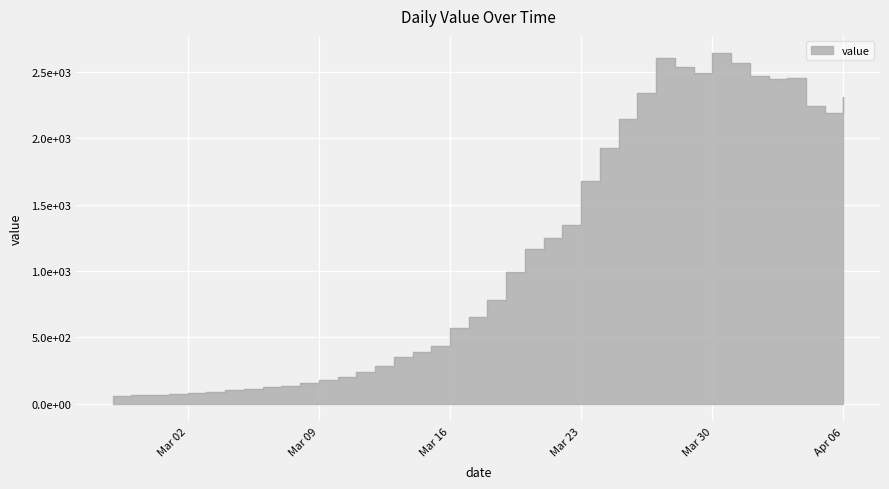

At which category does the data reach its first local valley?

2020-03-29